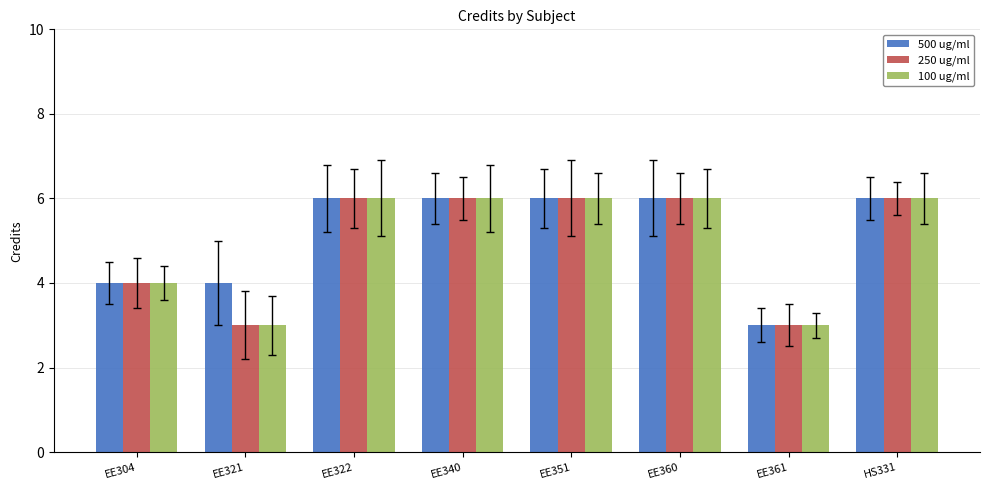

What is the maximum value for 500 ug/ml?

6